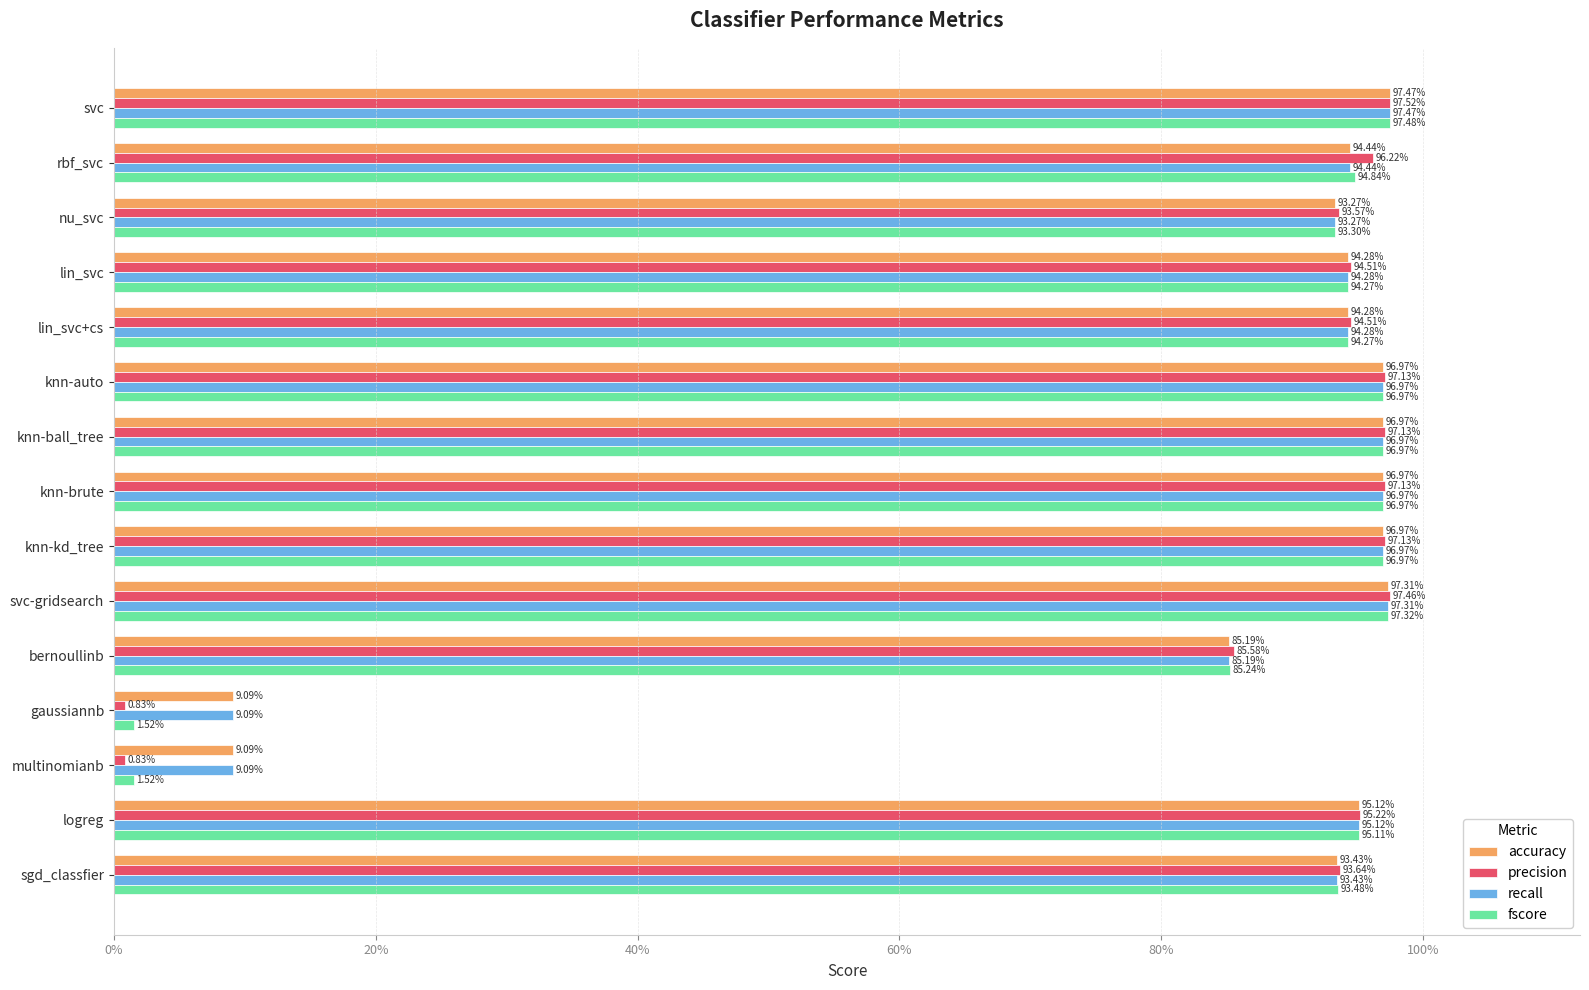

What are all the series names shown in the legend?

accuracy, precision, recall, fscore